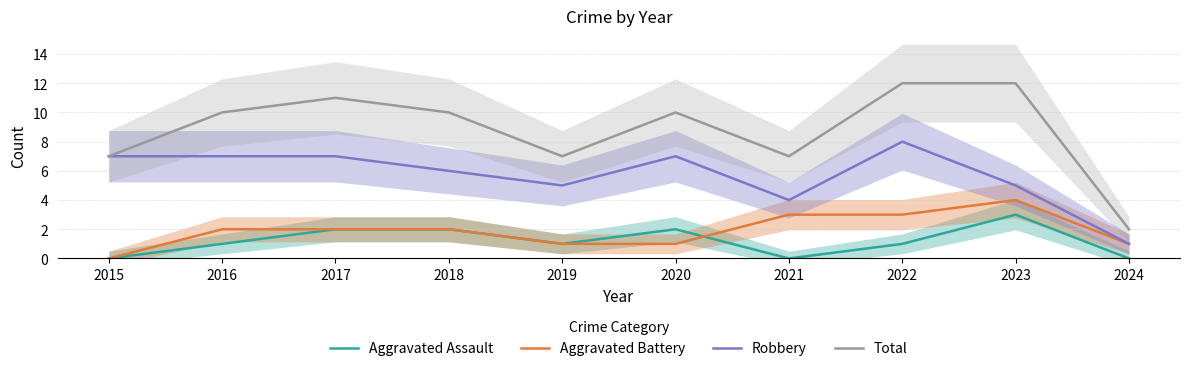

Reading right to left, what are all the values shown in this chart?

Aggravated Assault: 0	3	1	0	2	1	2	2	1	0
Aggravated Battery: 1	4	3	3	1	1	2	2	2	0
Robbery: 1	5	8	4	7	5	6	7	7	7
Total: 2	12	12	7	10	7	10	11	10	7